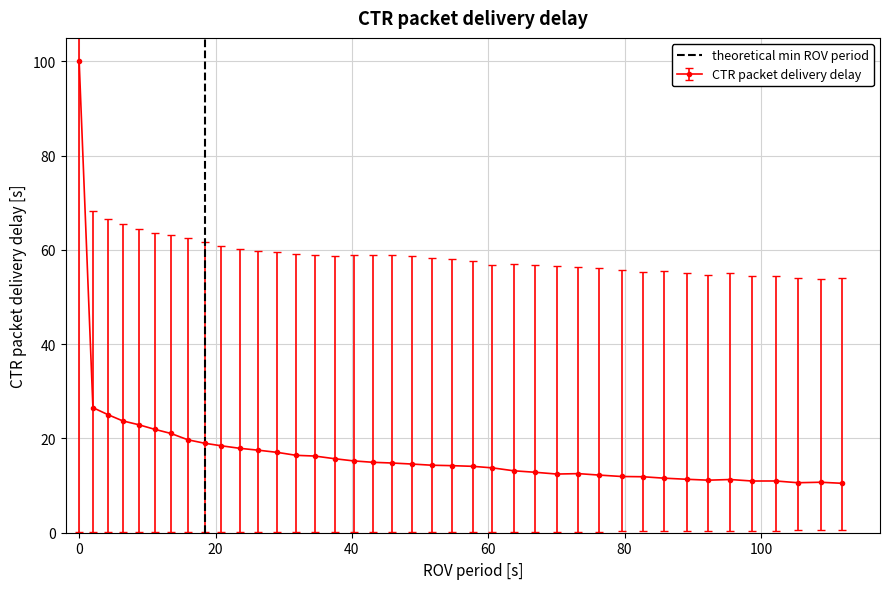

What is the minimum value for CTR packet delivery delay?

10.5